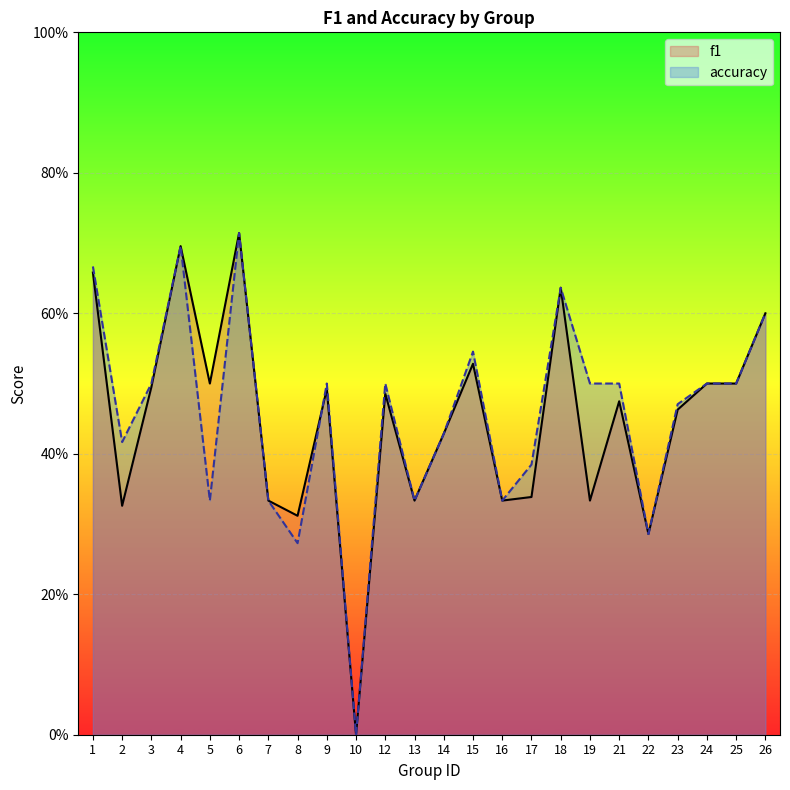

What are all the series names shown in the legend?

f1, accuracy